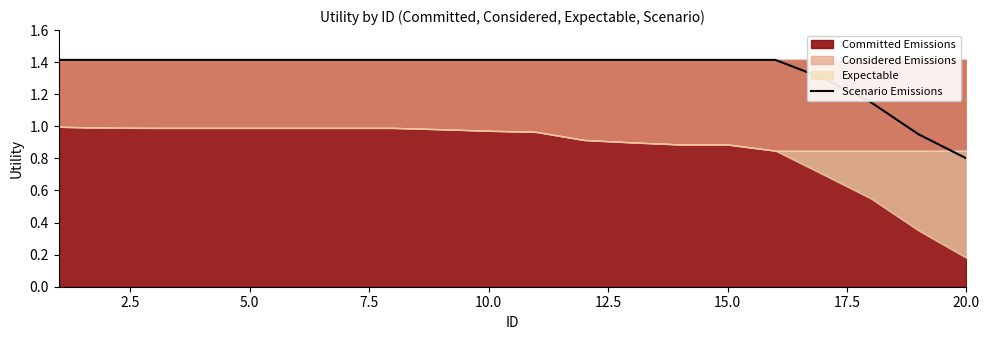

At which label does Scenario Emissions reach its minimum?

20.0